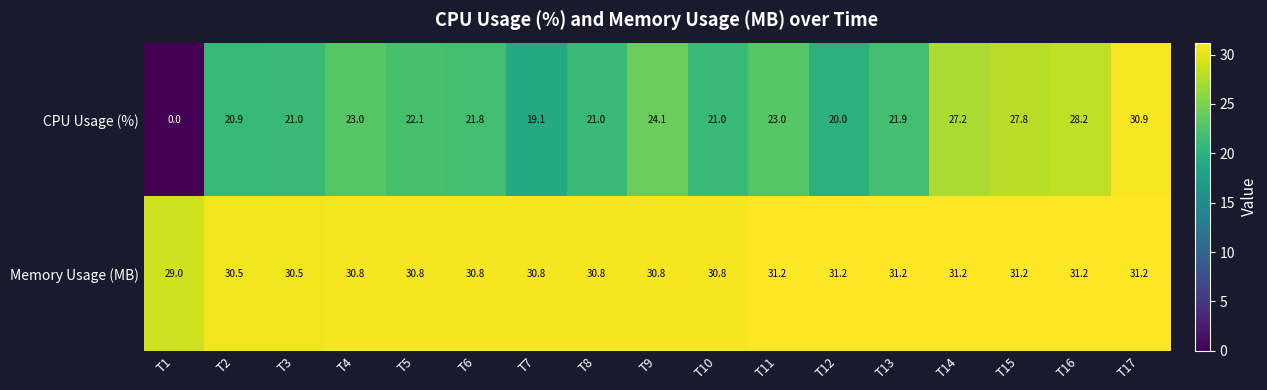

Which series has the widest spread of values?

CPU Usage (%)